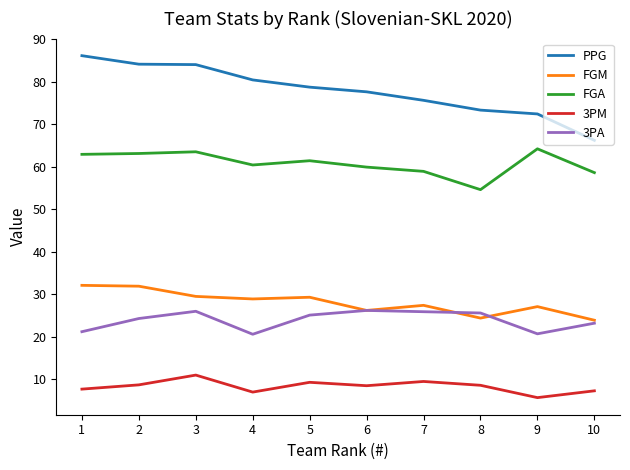

Between 2 and 7, which series saw the biggest shift?

PPG